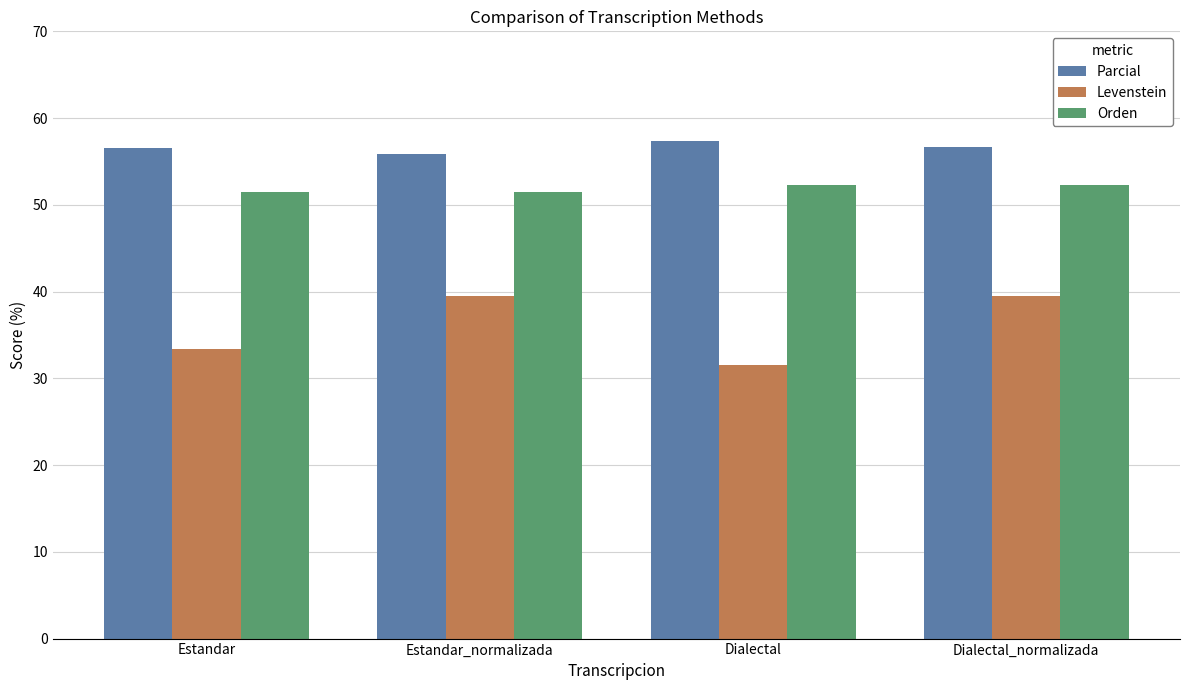

Rank the series at Dialectal_normalizada from lowest to highest value.

Levenstein, Orden, Parcial